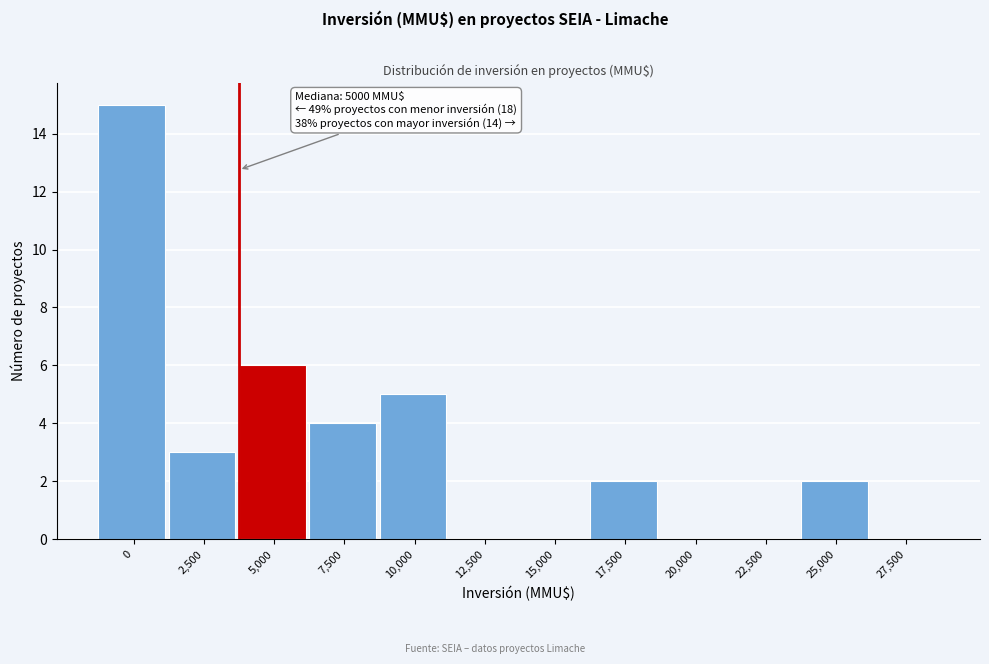

Reading left to right, extract all data points from this chart.

0=15	2,500=3	5,000=6	7,500=4	10,000=5	12,500=0	15,000=0	17,500=2	20,000=0	22,500=0	25,000=2	27,500=0